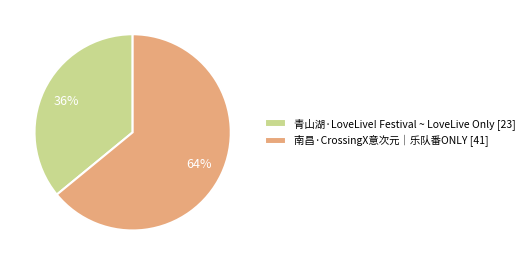

To the nearest percent, what portion does 青山湖·LoveLive! Festival ~ LoveLive Only represent?

36%